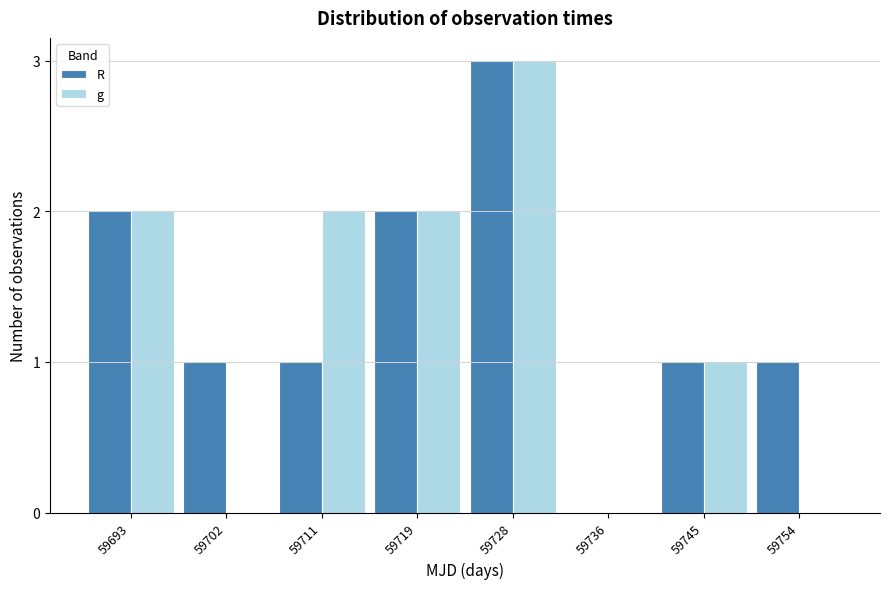

Reading left to right, transcribe all the data shown in this chart.

R: 59693=2	59702=1	59711=1	59719=2	59728=3	59736=0	59745=1	59754=1
g: 59693=2	59702=0	59711=2	59719=2	59728=3	59736=0	59745=1	59754=0